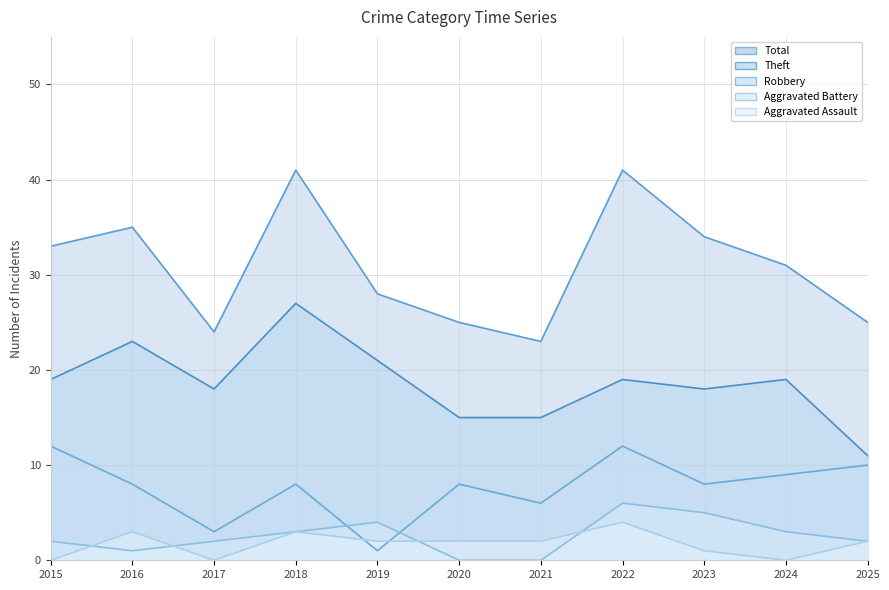

How many values in the Theft series exceed 19?

3